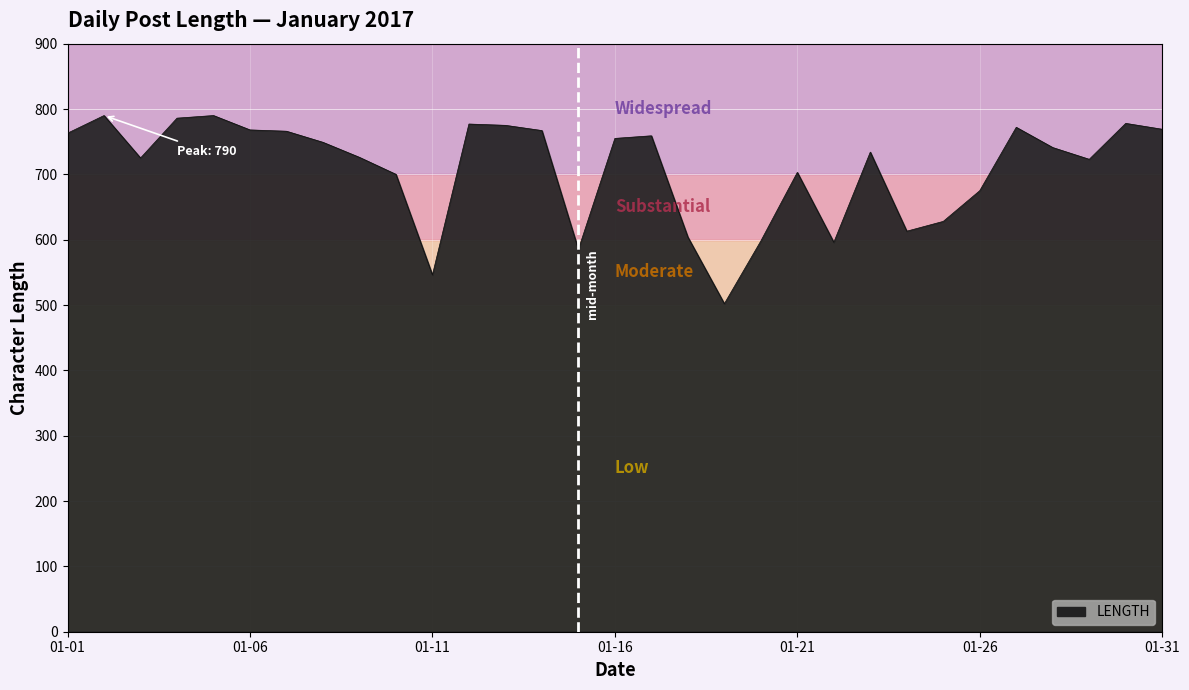

What is the maximum value shown in the chart?

790